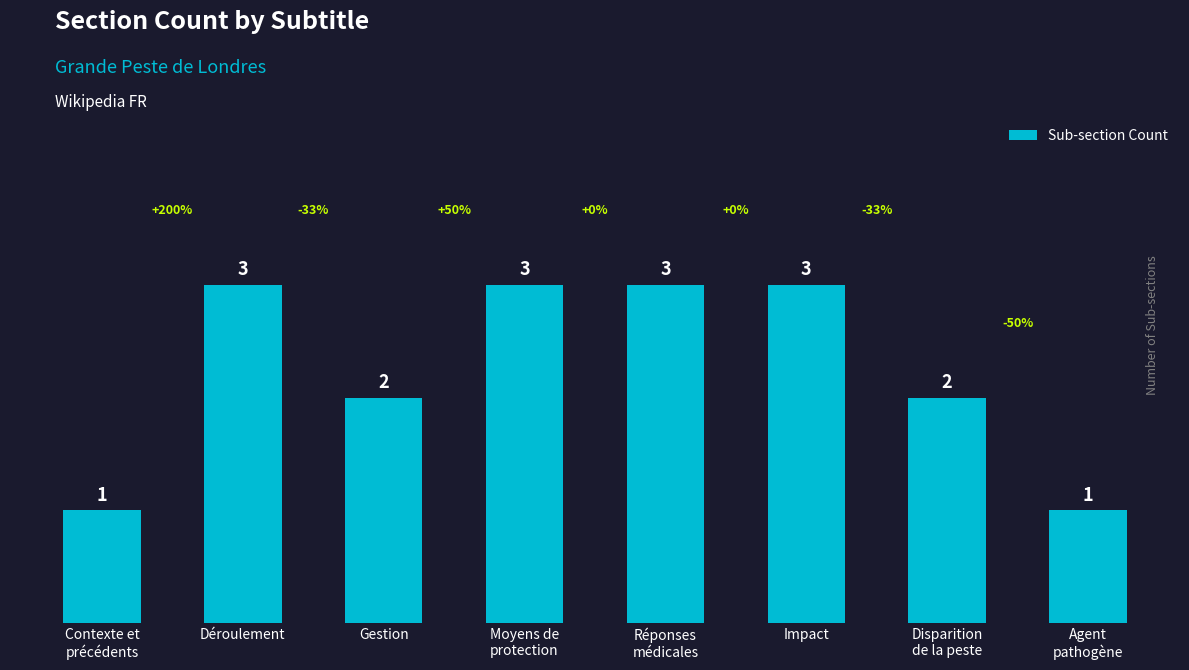

What is the greatest value displayed?

3